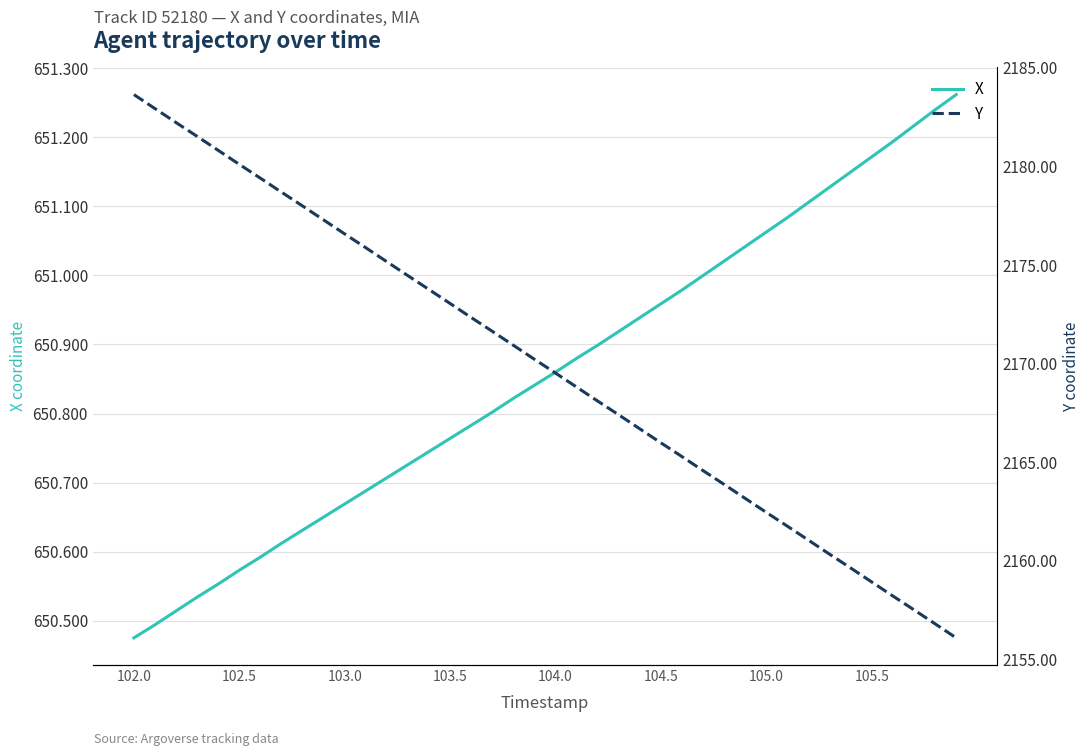

True or false: X has a value of 255.6 at 105.0.

False